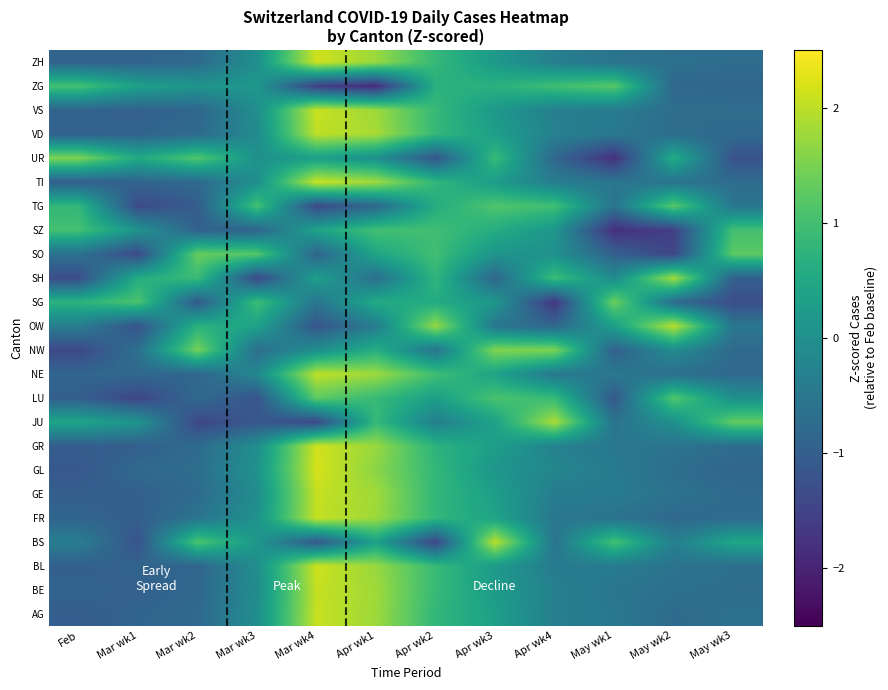

Reading left to right, list all the values displayed in this chart.

AG: Feb=-1.0	Mar wk1=-0.9	Mar wk2=-0.8	Mar wk3=-0.0	Mar wk4=2.1	Apr wk1=1.8	Apr wk2=0.8	Apr wk3=0.3	Apr wk4=-0.3	May wk1=-0.5	May wk2=-0.8	May wk3=-0.7
BE: Feb=-0.9	Mar wk1=-0.9	Mar wk2=-0.8	Mar wk3=-0.1	Mar wk4=2.1	Apr wk1=1.8	Apr wk2=0.9	Apr wk3=0.2	Apr wk4=-0.3	May wk1=-0.5	May wk2=-0.7	May wk3=-0.7
BL: Feb=-1.0	Mar wk1=-0.9	Mar wk2=-0.9	Mar wk3=-0.0	Mar wk4=2.1	Apr wk1=1.7	Apr wk2=0.9	Apr wk3=0.2	Apr wk4=-0.4	May wk1=-0.4	May wk2=-0.6	May wk3=-0.7
BS: Feb=-0.4	Mar wk1=-1.2	Mar wk2=1.1	Mar wk3=0.1	Mar wk4=-1.1	Apr wk1=0.4	Apr wk2=-1.5	Apr wk3=2.0	Apr wk4=-0.6	May wk1=1.0	May wk2=-0.4	May wk3=0.5
FR: Feb=-0.9	Mar wk1=-1.0	Mar wk2=-0.6	Mar wk3=0.0	Mar wk4=2.1	Apr wk1=1.8	Apr wk2=0.8	Apr wk3=0.4	Apr wk4=-0.5	May wk1=-0.6	May wk2=-0.8	May wk3=-0.7
GE: Feb=-1.0	Mar wk1=-1.0	Mar wk2=-0.8	Mar wk3=-0.1	Mar wk4=2.1	Apr wk1=1.8	Apr wk2=0.8	Apr wk3=0.3	Apr wk4=-0.4	May wk1=-0.4	May wk2=-0.6	May wk3=-0.8
GL: Feb=-1.1	Mar wk1=-0.8	Mar wk2=-0.7	Mar wk3=0.1	Mar wk4=2.2	Apr wk1=1.6	Apr wk2=0.8	Apr wk3=0.1	Apr wk4=-0.2	May wk1=-0.4	May wk2=-0.7	May wk3=-0.9
GR: Feb=-1.0	Mar wk1=-1.0	Mar wk2=-0.8	Mar wk3=-0.0	Mar wk4=2.1	Apr wk1=1.7	Apr wk2=0.7	Apr wk3=0.3	Apr wk4=-0.3	May wk1=-0.5	May wk2=-0.6	May wk3=-0.7
JU: Feb=0.4	Mar wk1=0.1	Mar wk2=-1.4	Mar wk3=-1.1	Mar wk4=-1.4	Apr wk1=0.9	Apr wk2=-0.4	Apr wk3=0.4	Apr wk4=1.9	May wk1=-0.6	May wk2=0.0	May wk3=1.3
LU: Feb=-1.0	Mar wk1=-1.5	Mar wk2=-0.8	Mar wk3=-1.2	Mar wk4=1.3	Apr wk1=0.9	Apr wk2=0.3	Apr wk3=1.1	Apr wk4=0.9	May wk1=-1.1	May wk2=1.1	May wk3=0.0
NE: Feb=-0.9	Mar wk1=-0.8	Mar wk2=-0.9	Mar wk3=-0.2	Mar wk4=2.0	Apr wk1=1.8	Apr wk2=1.0	Apr wk3=0.4	Apr wk4=-0.5	May wk1=-0.5	May wk2=-0.7	May wk3=-0.8
NW: Feb=-1.4	Mar wk1=-0.7	Mar wk2=1.5	Mar wk3=-0.7	Mar wk4=-0.0	Apr wk1=0.6	Apr wk2=-0.6	Apr wk3=1.6	Apr wk4=1.5	May wk1=-0.9	May wk2=-0.1	May wk3=-0.8
OW: Feb=-0.4	Mar wk1=-1.2	Mar wk2=0.7	Mar wk3=0.4	Mar wk4=-1.2	Apr wk1=-0.4	Apr wk2=1.7	Apr wk3=-0.5	Apr wk4=-0.9	May wk1=0.3	May wk2=2.0	May wk3=-0.5
SG: Feb=0.7	Mar wk1=1.1	Mar wk2=-1.1	Mar wk3=1.0	Mar wk4=-0.6	Apr wk1=0.6	Apr wk2=0.6	Apr wk3=0.1	Apr wk4=-1.7	May wk1=1.4	May wk2=-0.8	May wk3=-1.3
SH: Feb=-1.3	Mar wk1=0.6	Mar wk2=0.9	Mar wk3=-1.4	Mar wk4=0.3	Apr wk1=-0.7	Apr wk2=0.8	Apr wk3=-0.9	Apr wk4=0.9	May wk1=-0.1	May wk2=1.8	May wk3=-1.0
SO: Feb=-0.6	Mar wk1=-1.4	Mar wk2=1.3	Mar wk3=1.2	Mar wk4=-0.9	Apr wk1=0.4	Apr wk2=1.0	Apr wk3=0.1	Apr wk4=0.0	May wk1=-1.0	May wk2=-1.5	May wk3=1.2
SZ: Feb=1.0	Mar wk1=0.1	Mar wk2=-0.9	Mar wk3=-0.9	Mar wk4=0.4	Apr wk1=1.0	Apr wk2=1.0	Apr wk3=0.6	Apr wk4=0.1	May wk1=-1.8	May wk2=-1.6	May wk3=1.0
TG: Feb=0.8	Mar wk1=-1.4	Mar wk2=-1.0	Mar wk3=1.0	Mar wk4=-1.4	Apr wk1=-0.8	Apr wk2=0.6	Apr wk3=1.1	Apr wk4=1.0	May wk1=-0.6	May wk2=1.2	May wk3=-0.5
TI: Feb=-1.0	Mar wk1=-0.9	Mar wk2=-0.8	Mar wk3=0.0	Mar wk4=2.1	Apr wk1=1.8	Apr wk2=0.8	Apr wk3=0.2	Apr wk4=-0.4	May wk1=-0.5	May wk2=-0.6	May wk3=-0.7
UR: Feb=1.5	Mar wk1=0.5	Mar wk2=1.2	Mar wk3=0.0	Mar wk4=0.3	Apr wk1=-0.0	Apr wk2=-1.2	Apr wk3=0.9	Apr wk4=-0.8	May wk1=-1.8	May wk2=0.6	May wk3=-1.2
VD: Feb=-0.9	Mar wk1=-0.9	Mar wk2=-0.8	Mar wk3=-0.1	Mar wk4=2.0	Apr wk1=1.8	Apr wk2=0.8	Apr wk3=0.3	Apr wk4=-0.3	May wk1=-0.5	May wk2=-0.7	May wk3=-0.8
VS: Feb=-0.9	Mar wk1=-0.9	Mar wk2=-0.8	Mar wk3=-0.0	Mar wk4=2.1	Apr wk1=1.8	Apr wk2=0.9	Apr wk3=0.2	Apr wk4=-0.3	May wk1=-0.4	May wk2=-0.7	May wk3=-0.7
ZG: Feb=1.0	Mar wk1=0.3	Mar wk2=0.1	Mar wk3=0.1	Mar wk4=-1.6	Apr wk1=-1.9	Apr wk2=0.7	Apr wk3=0.7	Apr wk4=1.0	May wk1=1.2	May wk2=-0.8	May wk3=-0.9
ZH: Feb=-0.9	Mar wk1=-0.9	Mar wk2=-0.8	Mar wk3=-0.0	Mar wk4=2.1	Apr wk1=1.7	Apr wk2=0.8	Apr wk3=0.2	Apr wk4=-0.3	May wk1=-0.6	May wk2=-0.7	May wk3=-0.7